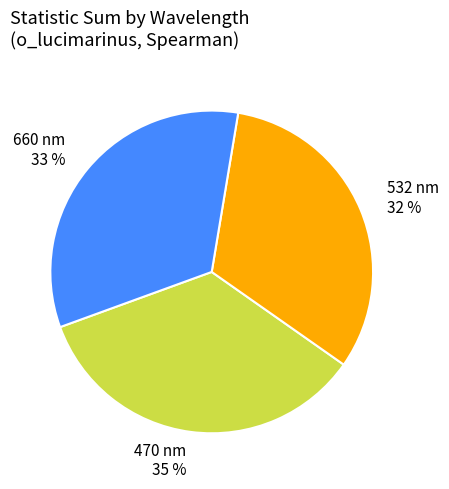

Which has a higher value, 470 nm or 532 nm?

470 nm